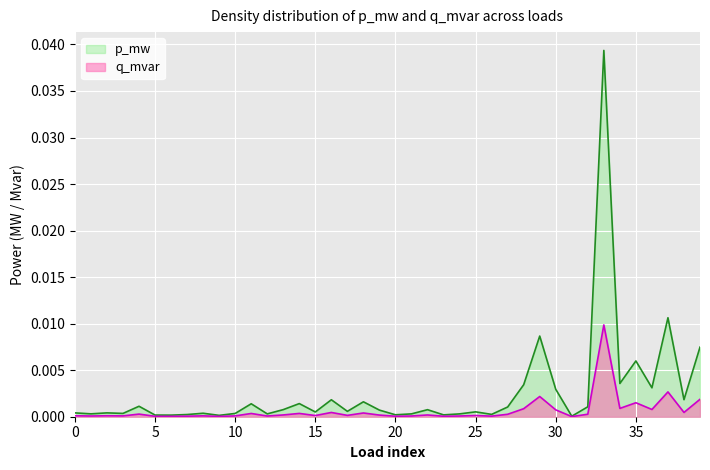

The q_mvar series shows 0.0 at 32. True or false?

True